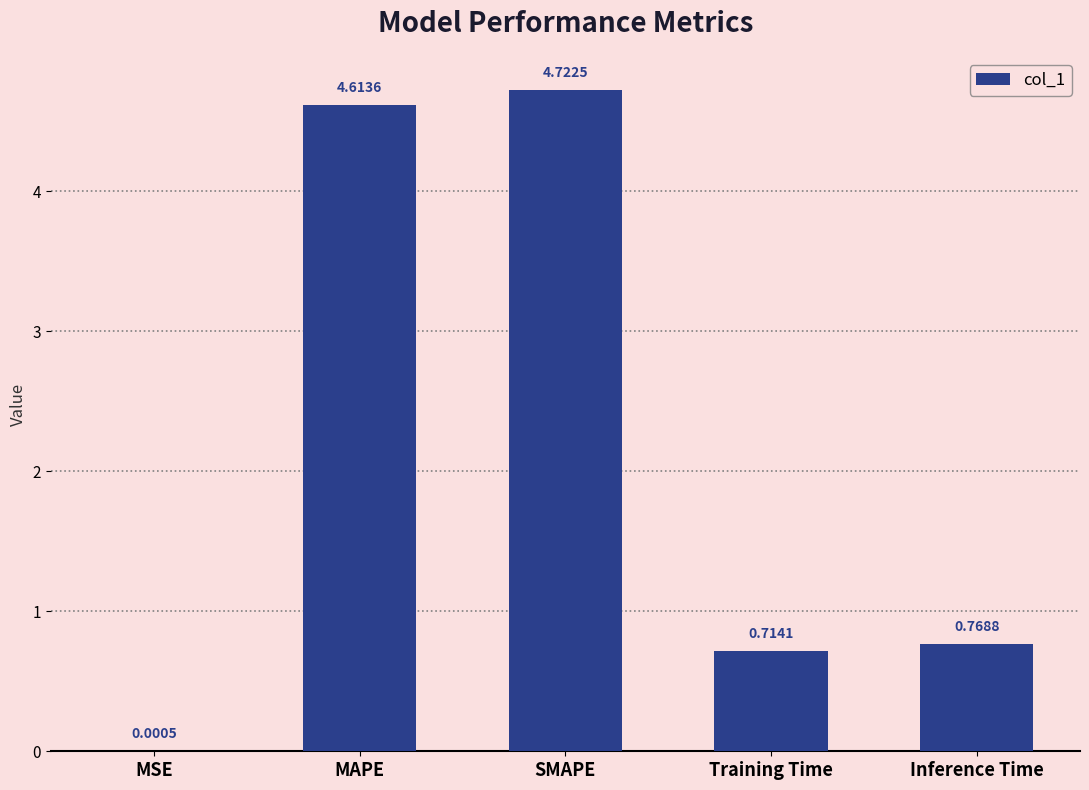

Which label corresponds to the largest value in the chart?

SMAPE